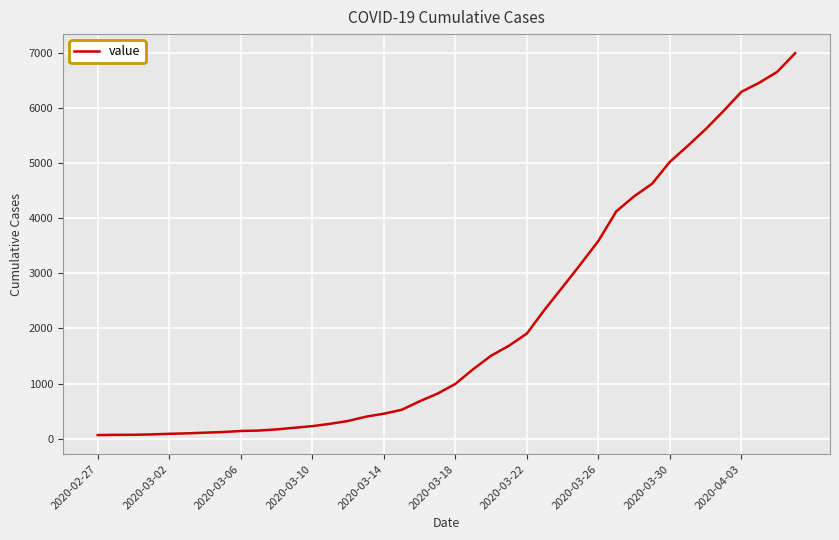

What is the maximum value shown in the chart?

6995